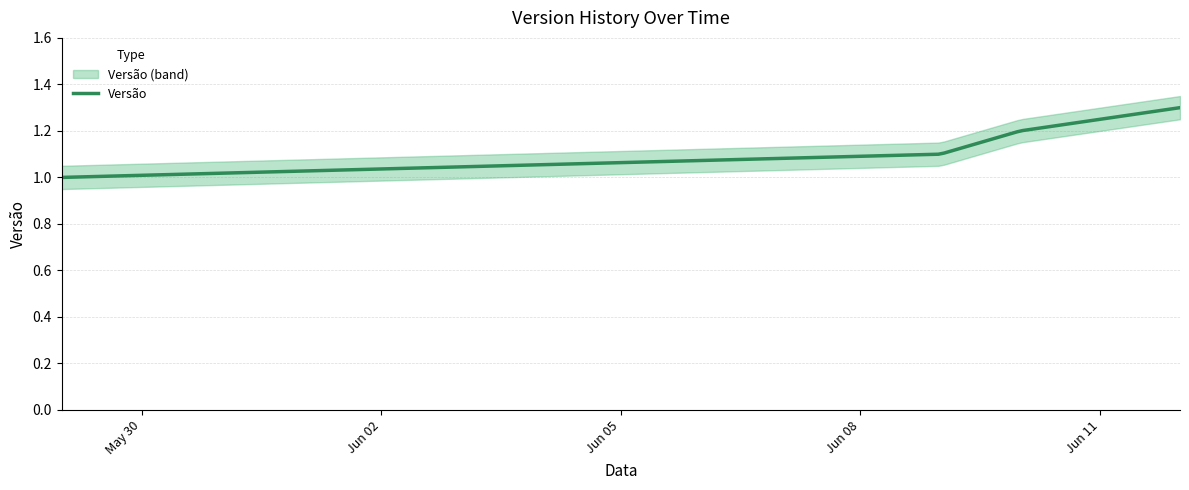

What is the difference between the values at 2014-06-10 and 2014-06-09?

0.1